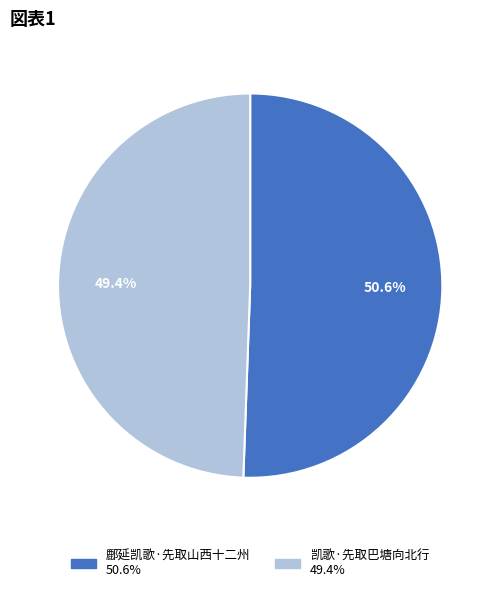

The 鄜延凯歌·先取山西十二州 slice represents 64% of the pie. True or false?

False